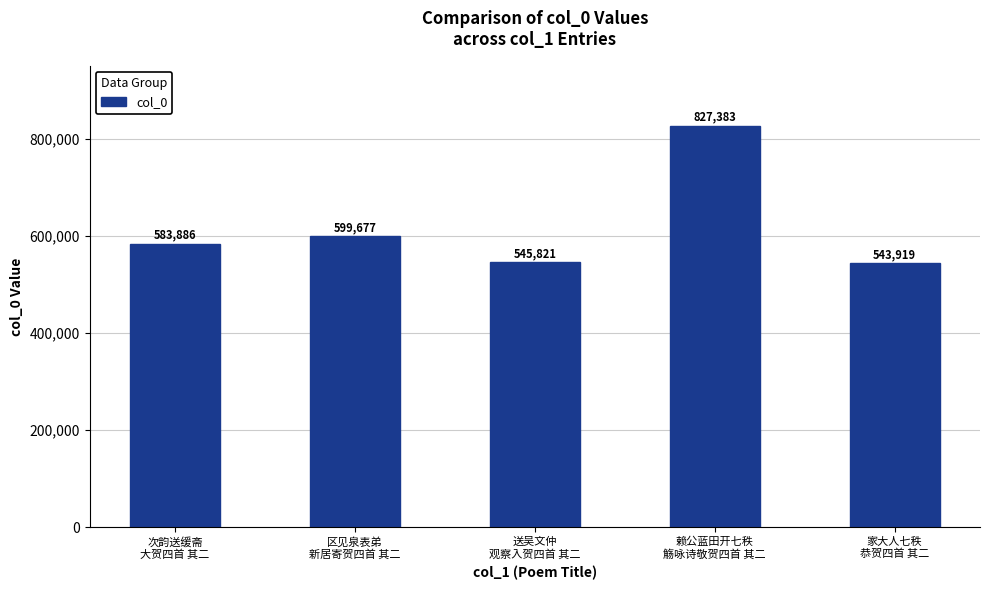

What is the difference between the values at 赖公蓝田开七秩
觞咏诗敬贺四首 其二 and 家大人七秩
恭贺四首 其二?

283464